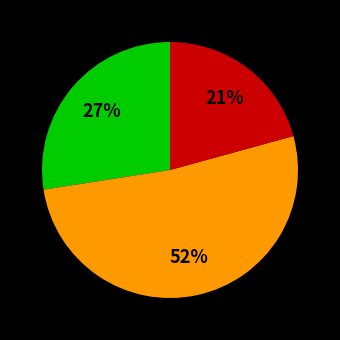

To the nearest percent, what is the difference between the largest and smallest slice percentages?

31%